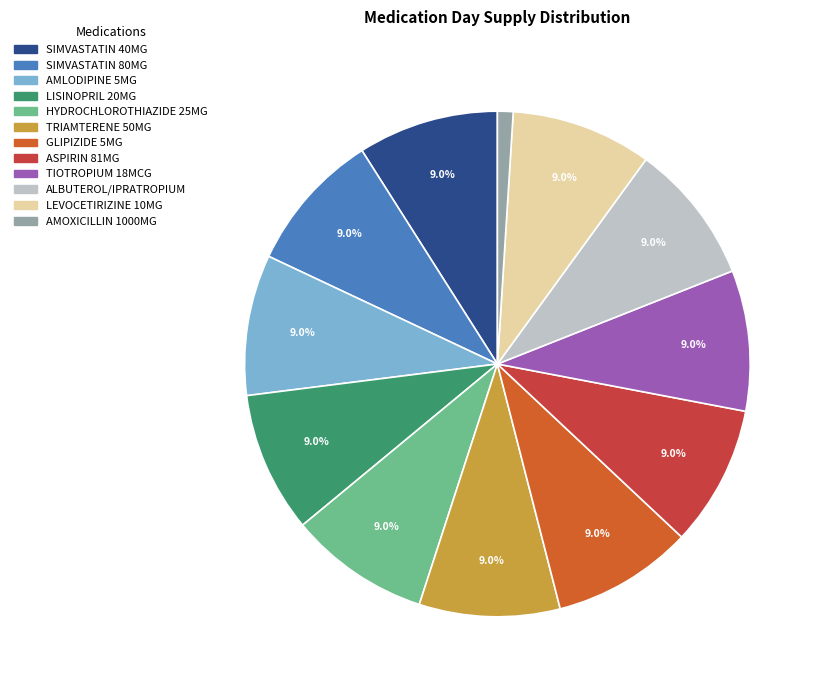

How many slices are in this pie chart?

12